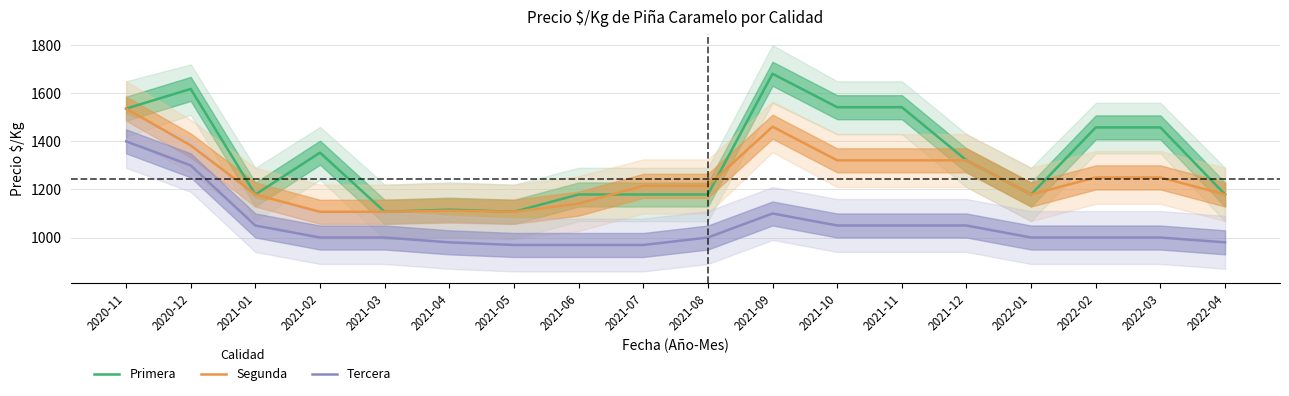

Where does the Segunda series first go above 1215?

2020-11